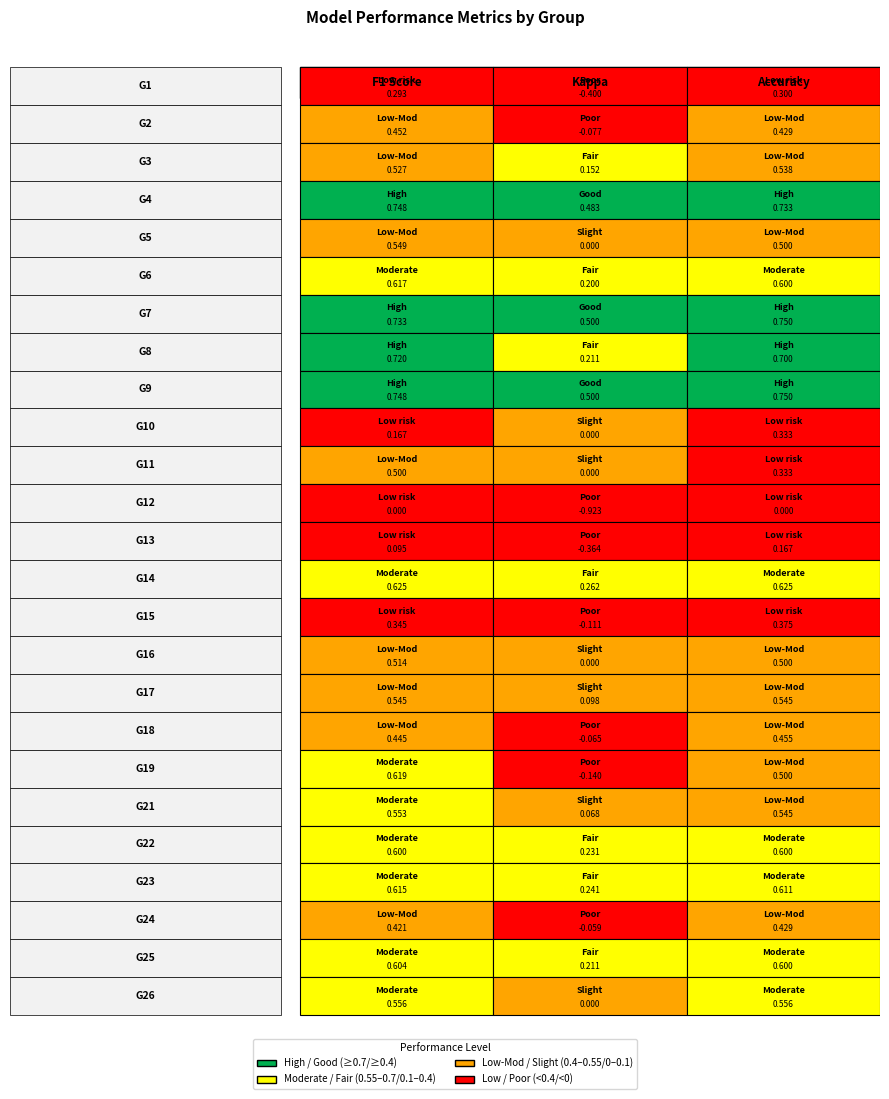

What is the difference between the maximum and minimum values in the 2 series?

0.7